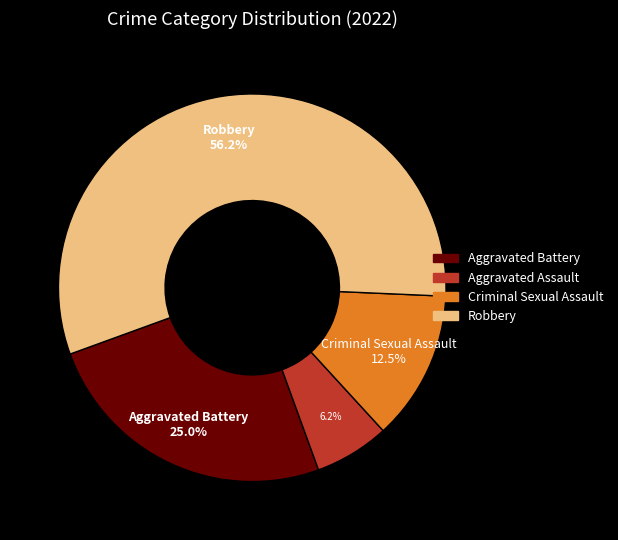

Which has a higher value, Criminal Sexual Assault or Aggravated Battery?

Aggravated Battery